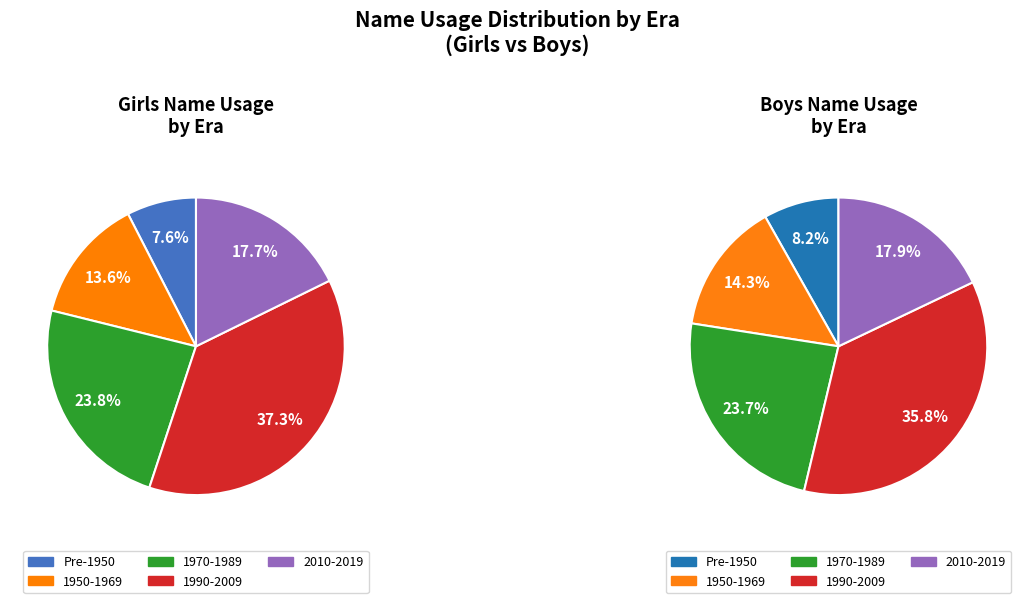

Which series has the widest spread of values?

Girls